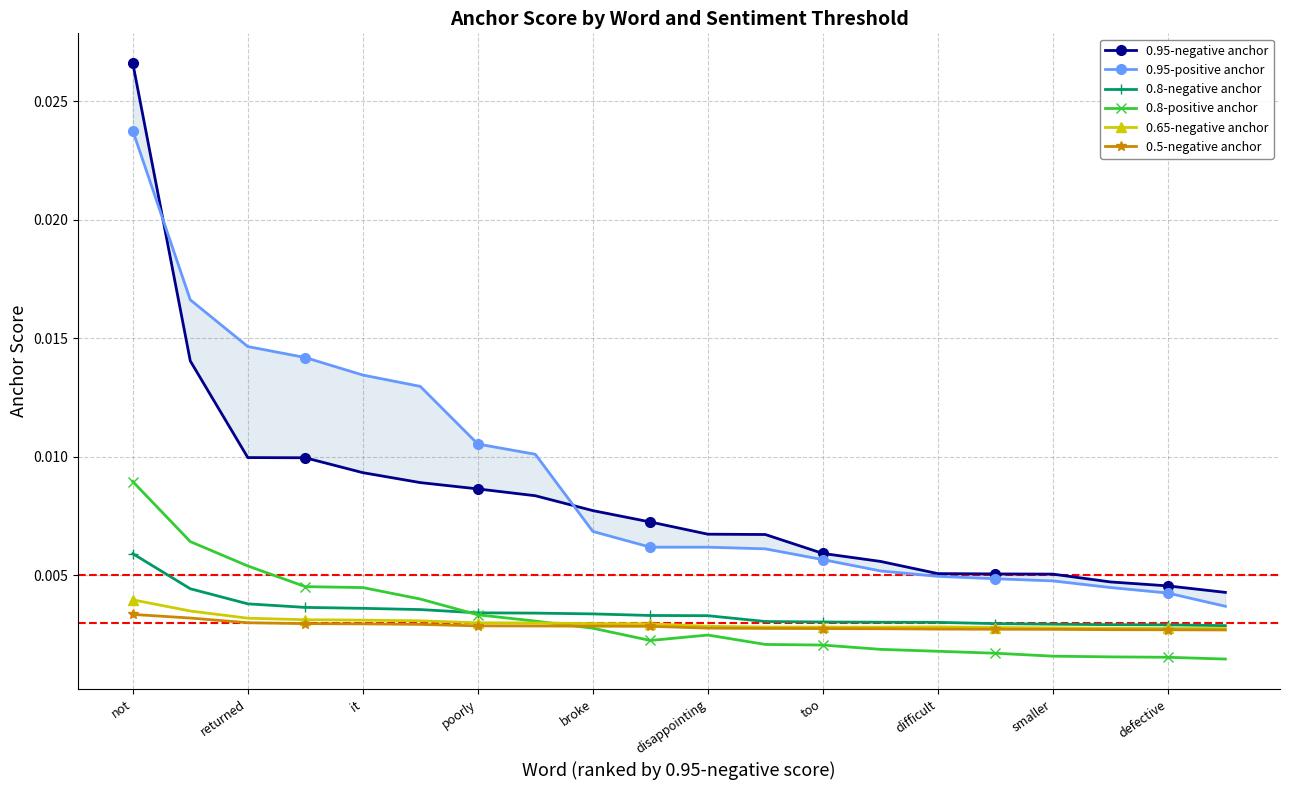

Is it true that 0.65-negative anchor equals 0.0 at 19?

True